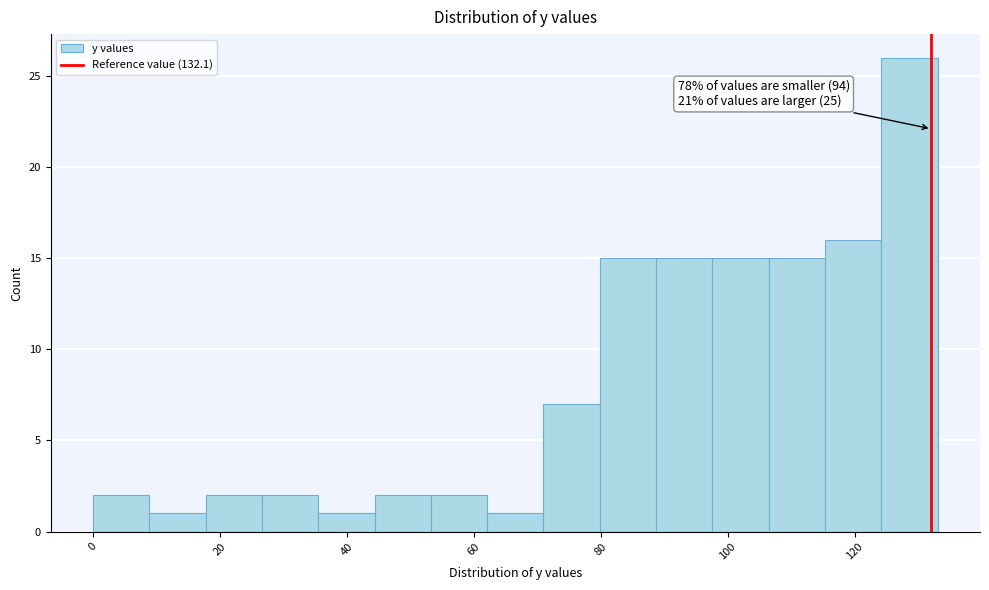

Which range on the x-axis has the tallest bar?

124 to 134